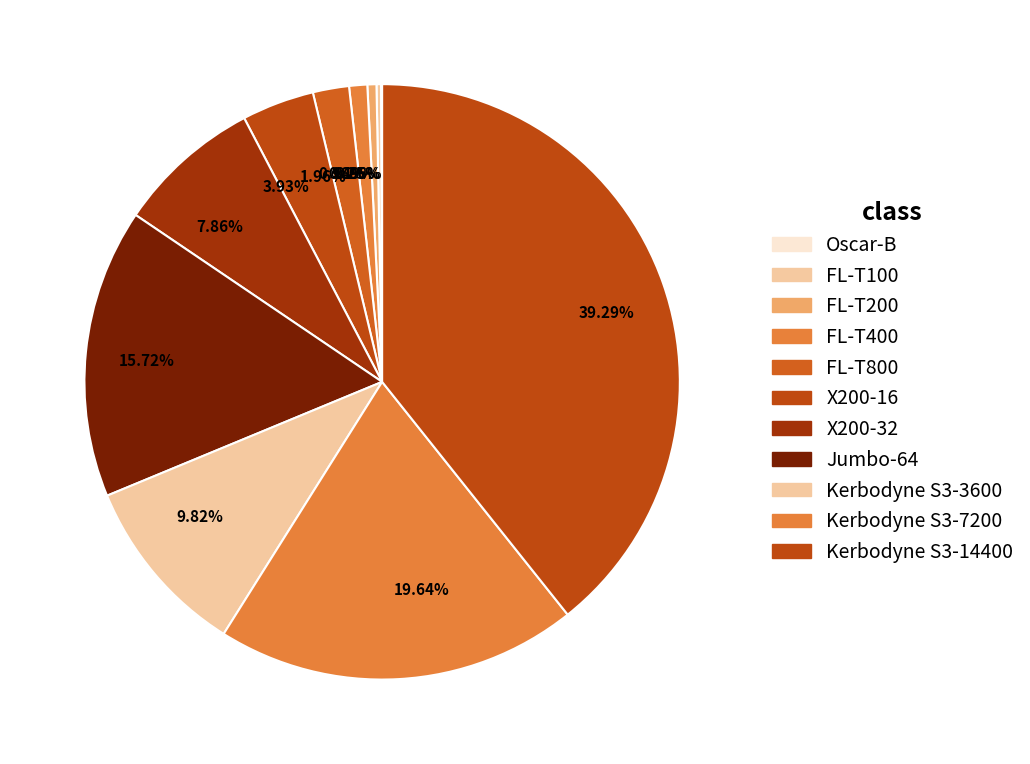

Is 3.93% the majority of the pie?

No